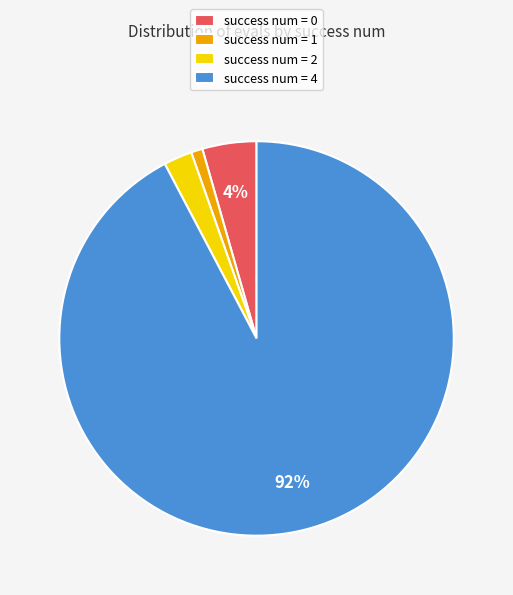

What is the largest slice in the pie chart?

success num = 4